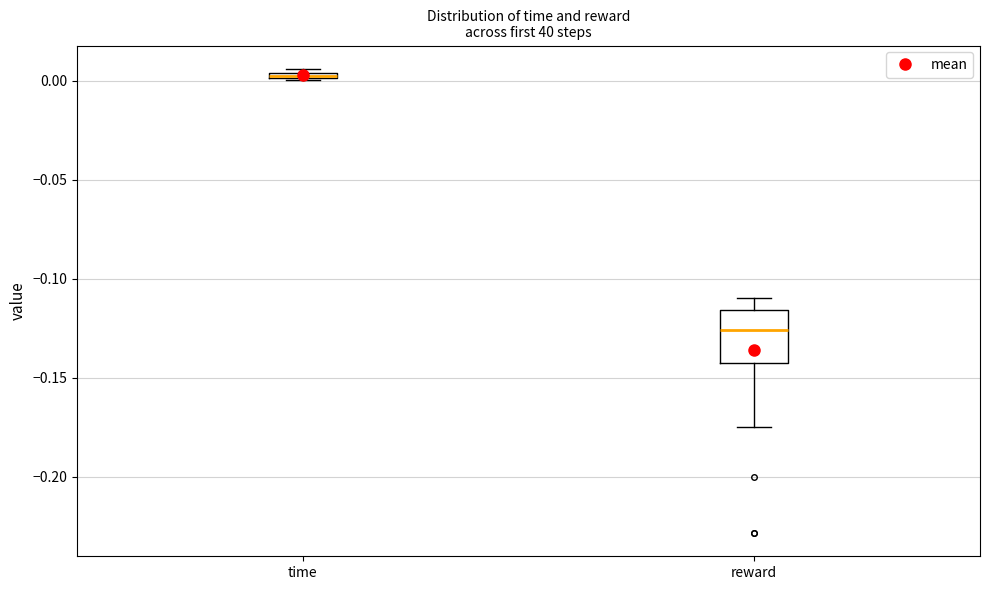

Which box is the tallest, from its lower edge to its upper edge?

reward